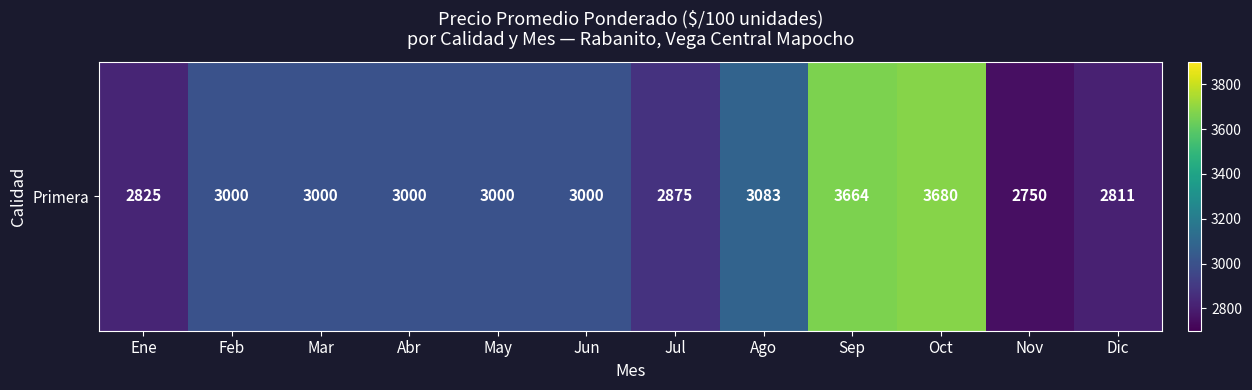

Reading right to left, extract all data points from this chart.

Dic=2811	Nov=2750	Oct=3680	Sep=3664	Ago=3083	Jul=2875	Jun=3000	May=3000	Abr=3000	Mar=3000	Feb=3000	Ene=2825